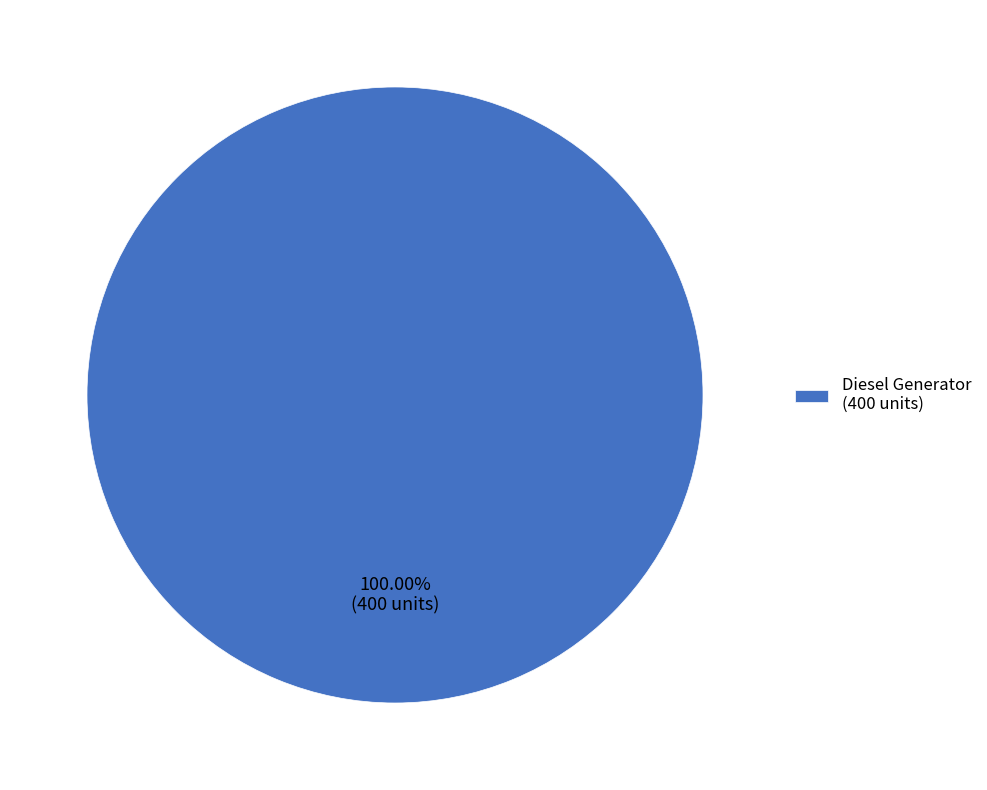

Count the number of slices in the pie.

1